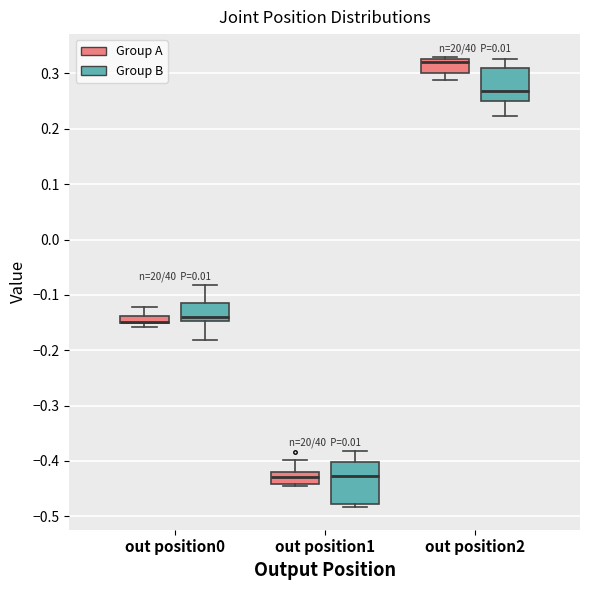

Where does the upper whisker of the box for out position0 (Group A) end on the y-axis? The values are not printed on the chart, so give them approximately, as read against the axis.

-0.12